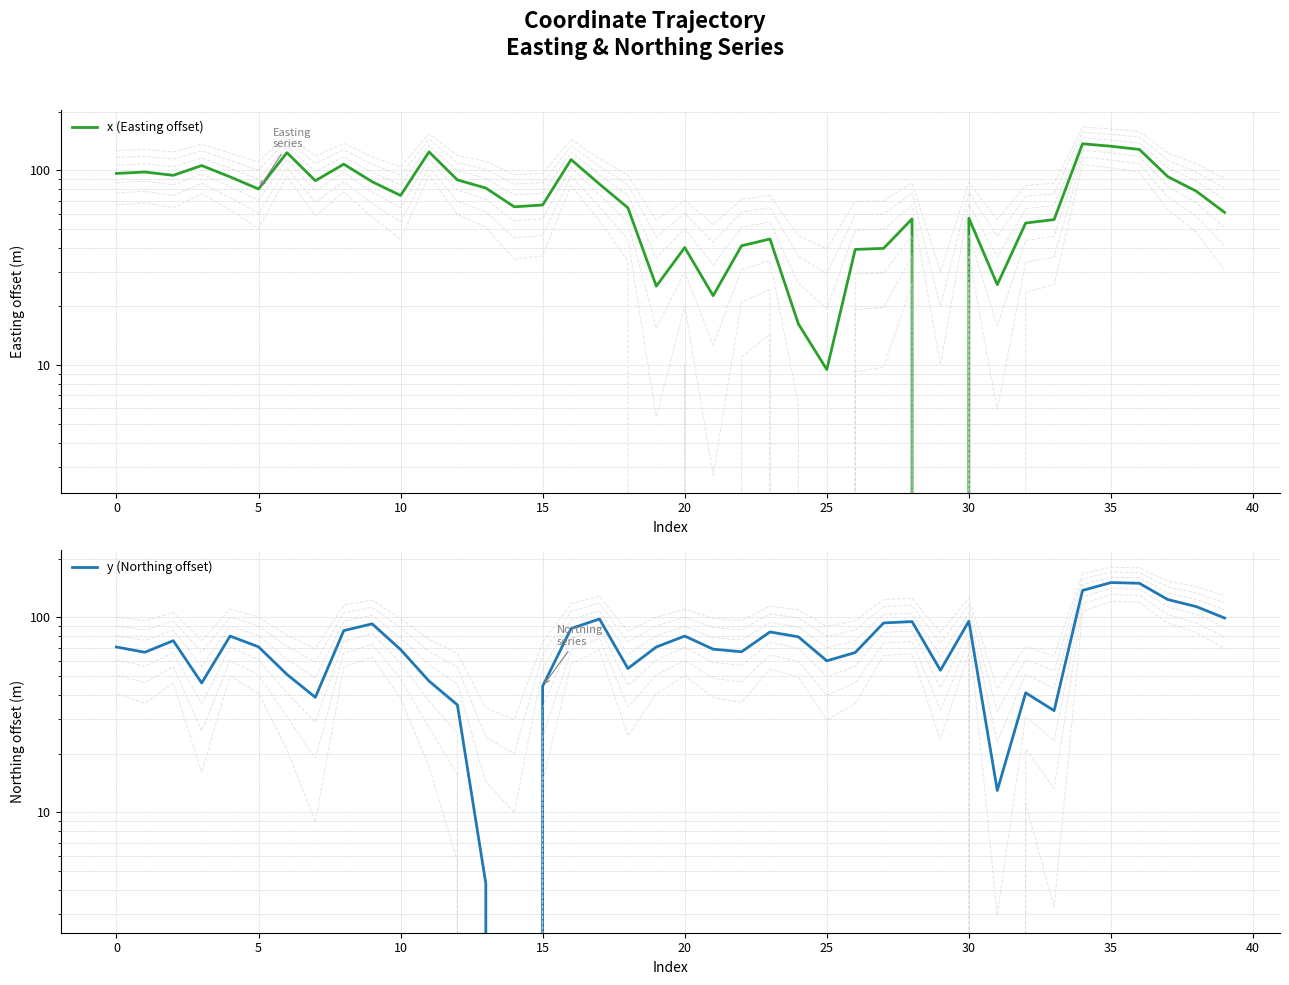

Which series changed the most between 16 and 29?

x (Easting offset)